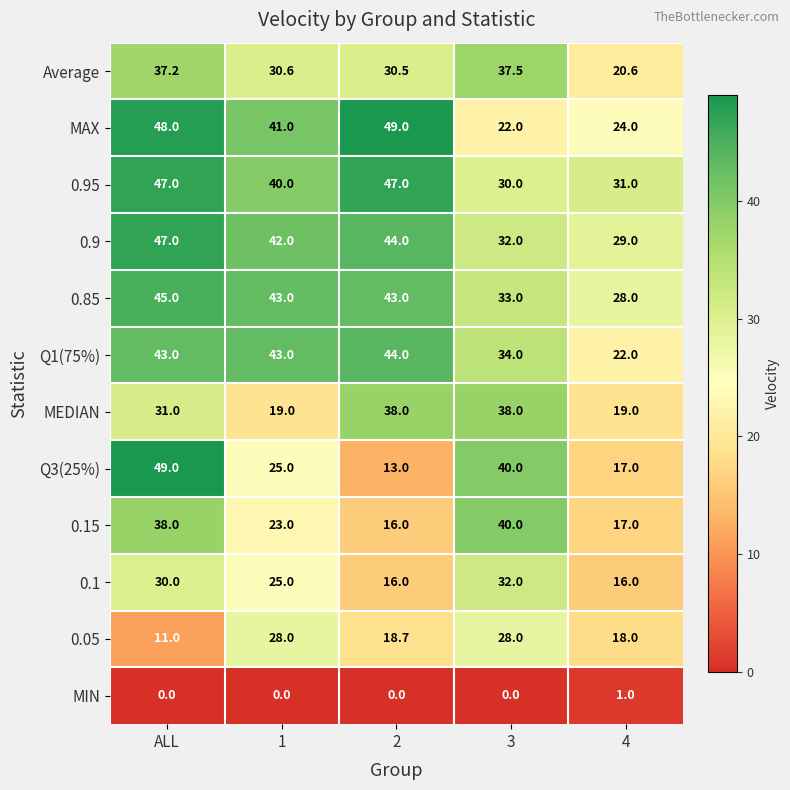

True or false: 0.1 has a value of 32.0 at 3.

True